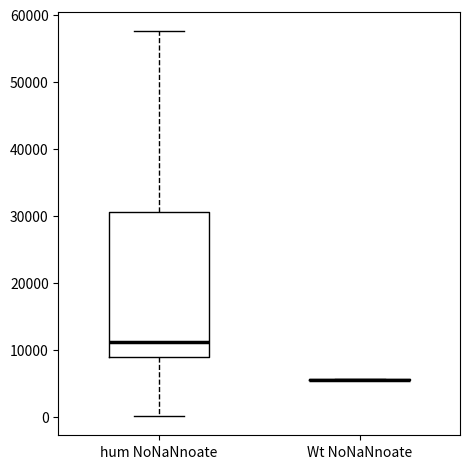

Which box is the tallest, from its lower edge to its upper edge?

hum NoNaNnoate